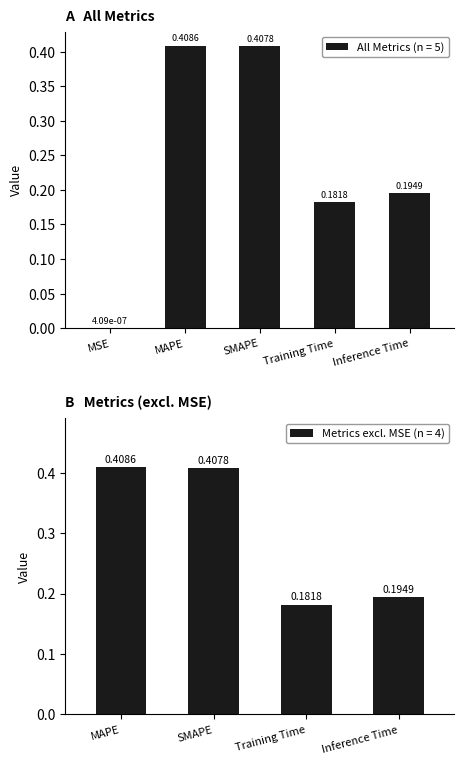

How many bars are there in total?

5